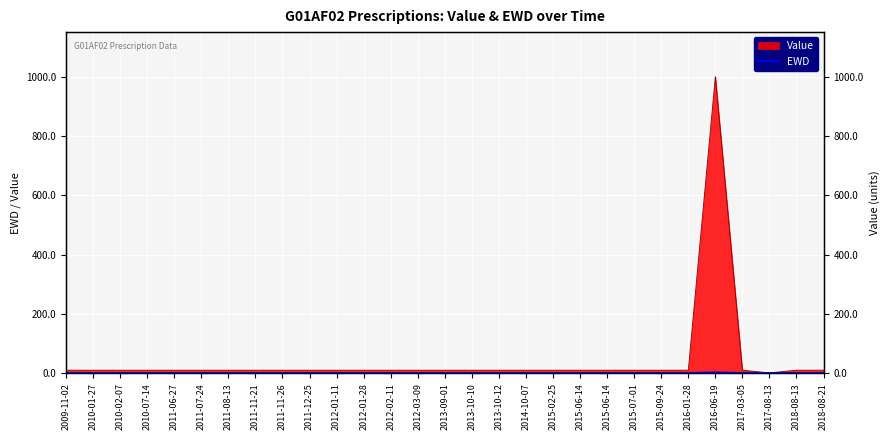

Is it true that the value at 2011-12-25 is 1?

False